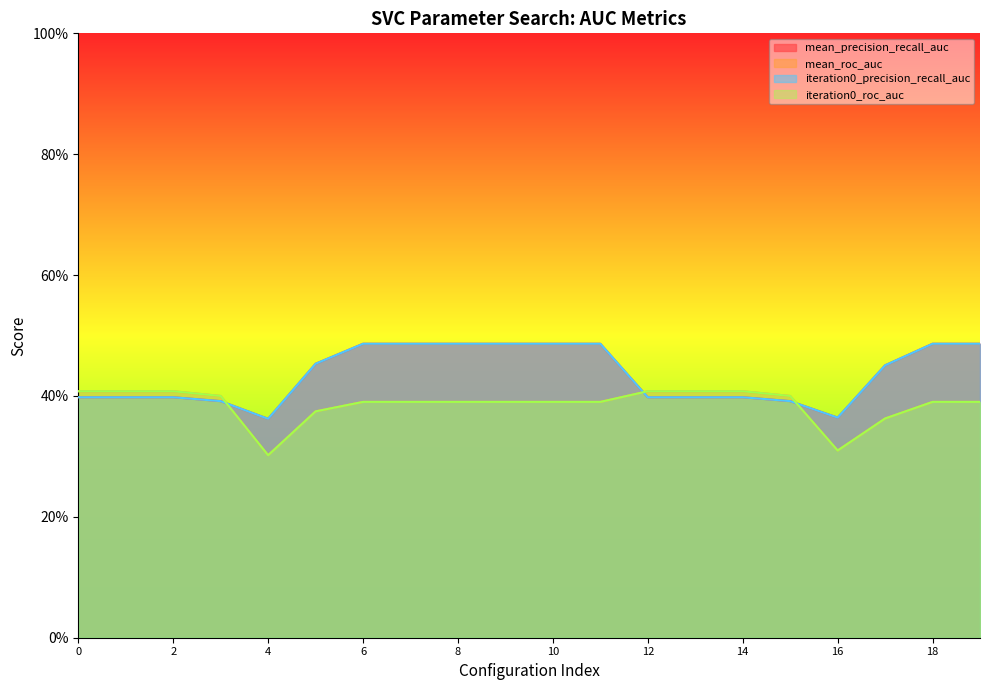

Does the chart display data point markers on the line(s)?

No